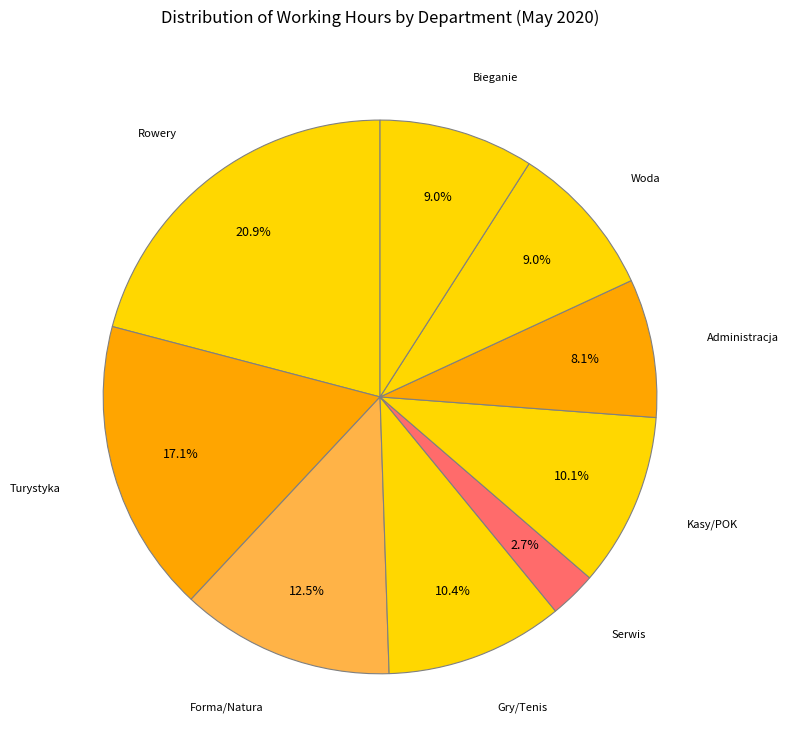

Count the number of slices in the pie.

9